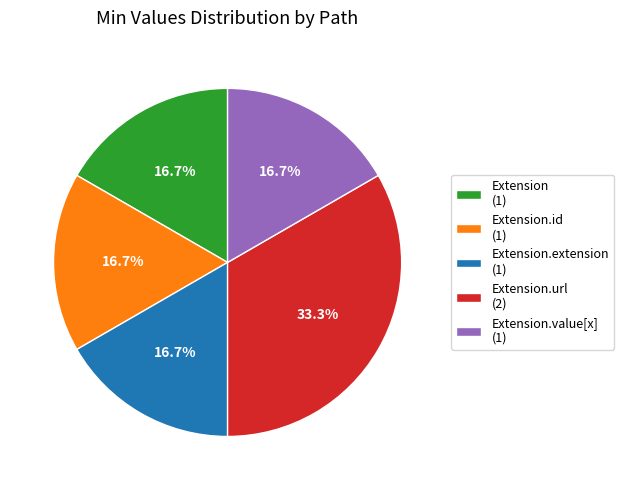

How many slices are in this pie chart?

5